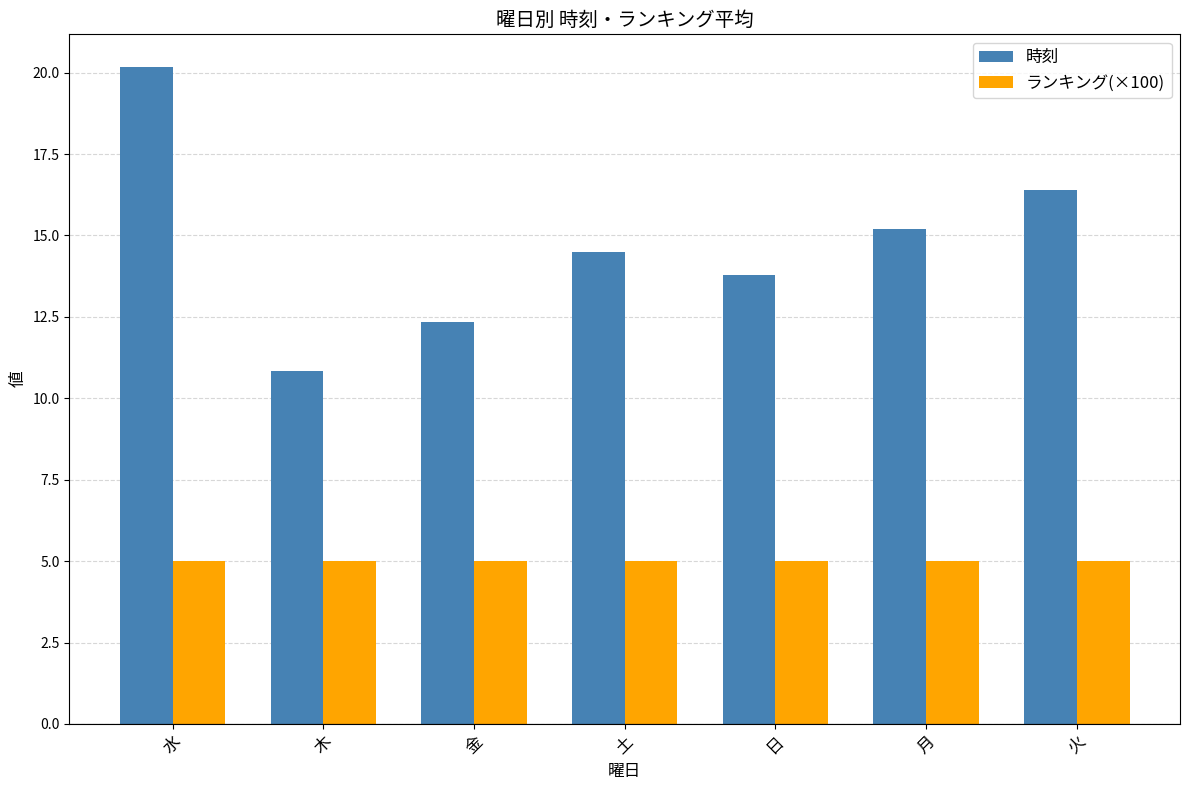

Where does the 時刻 series first go above 14?

水